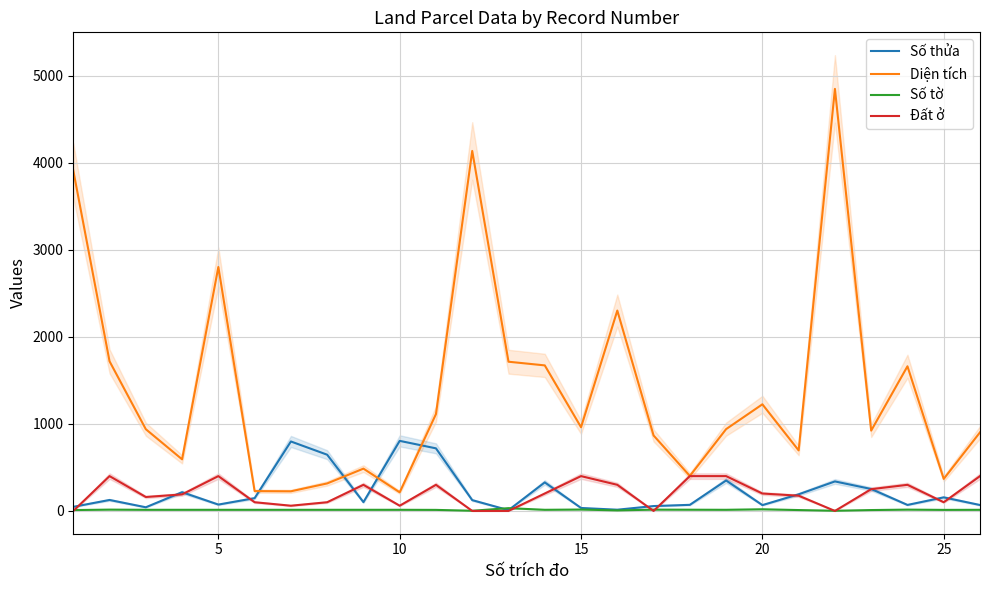

Reading right to left, list all the values displayed in this chart.

Số thửa: 68.0	156.0	69.0	252.0	339.0	191.0	67.0	350.0	70.0	56.0	14.0	34.0	328.0	9.0	124.0	719.0	805.0	101.0	646.0	798.0	147.0	73.0	215.0	42.0	126.0	47.0
Diện tích: 903.0	368.2	1661.8	923.0	4848.9	695.2	1225.0	940.0	402.0	866.9	2302.1	961.7	1672.1	1714.3	4136.0	1113.0	214.1	486.0	316.0	225.6	228.0	2802.7	592.9	939.0	1719.2	3912.0
Số tờ: 13.0	12.0	15.0	10.0	2.0	10.0	19.0	13.0	14.0	15.0	6.0	16.0	13.0	32.0	2.0	12.0	13.0	13.0	13.0	13.0	13.0	13.0	13.0	13.0	15.0	10.0
Đất ở: 400.0	100.0	300.0	250.0	0.0	175.0	200.0	400.0	400.0	0.0	300.0	400.0	200.0	0.0	0.0	300.0	60.0	300.0	100.0	60.0	100.0	400.0	190.0	160.0	400.0	0.0